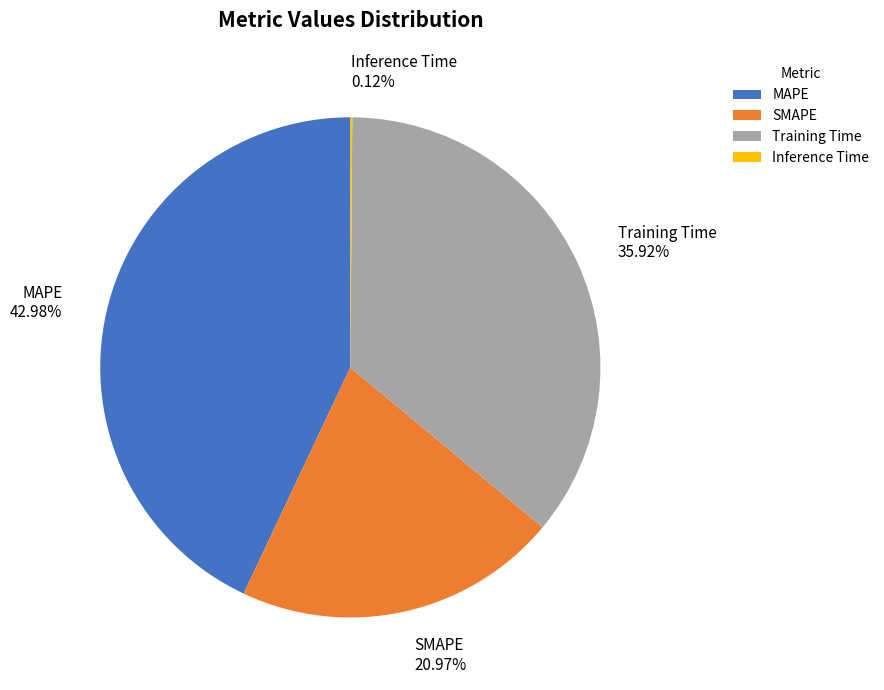

What percentage do SMAPE and MAPE together represent?

64.0%